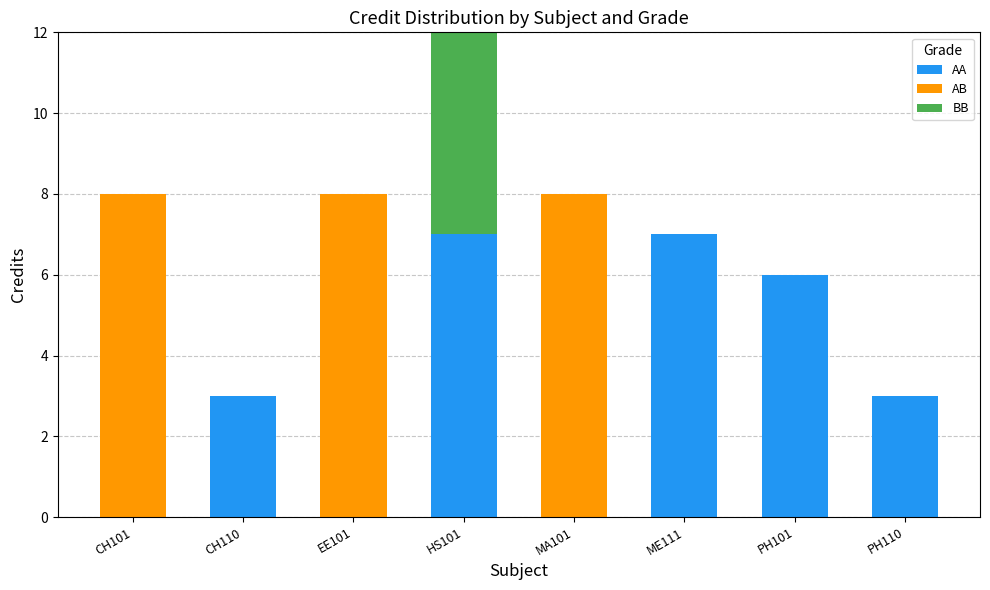

What is the approximate value of BB at HS101?

6